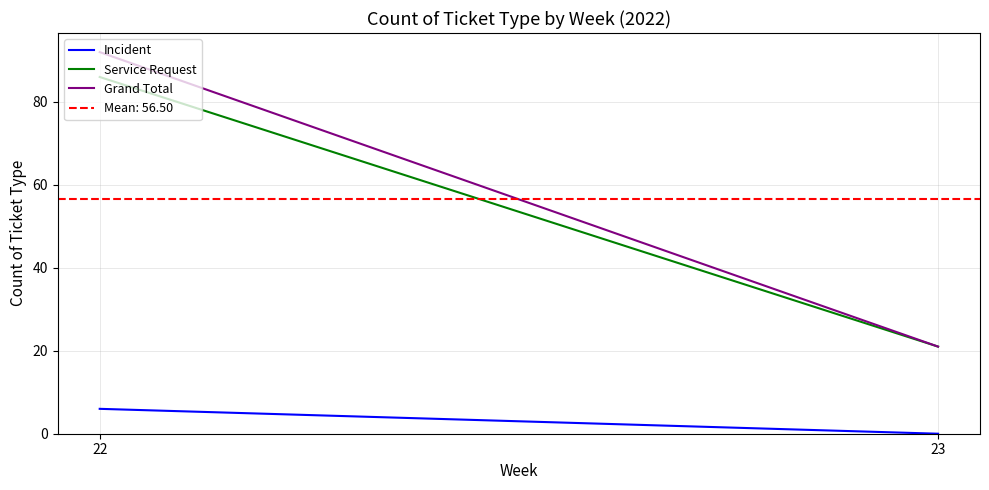

Reading left to right, transcribe all the data shown in this chart.

Incident: 6	0
Service Request: 86	21
Grand Total: 92	21